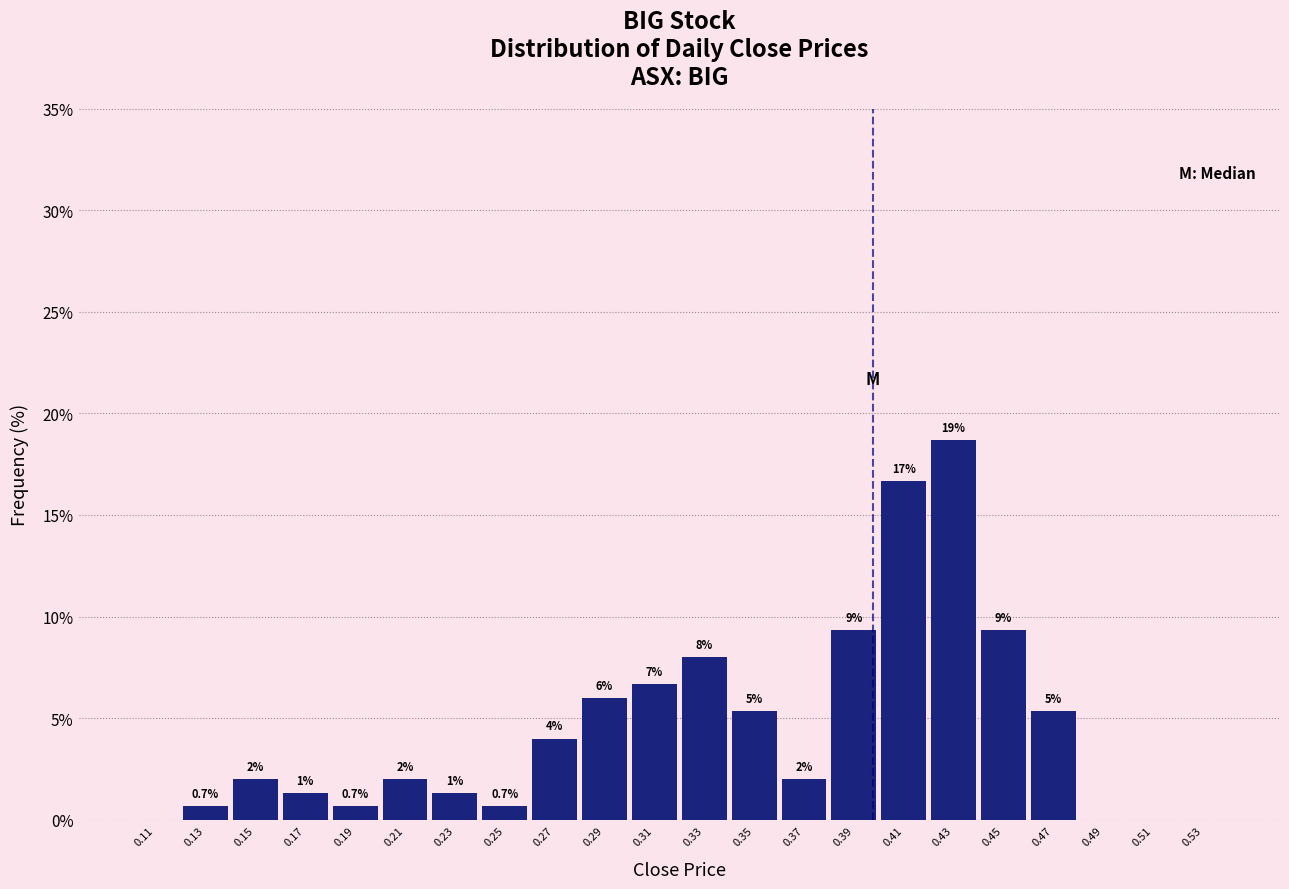

Over which range of the x-axis is the bar tallest?

0.42 to 0.44